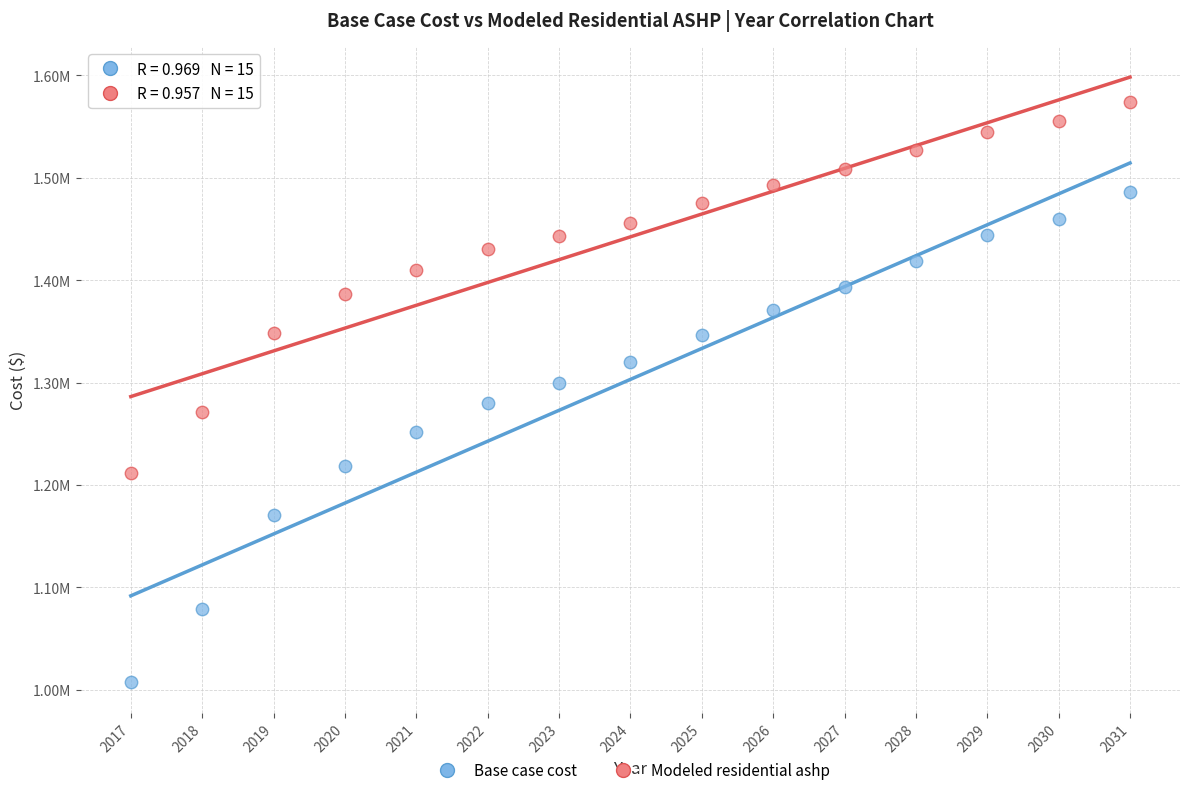

Which series contains the lowest Y value?

Base case cost